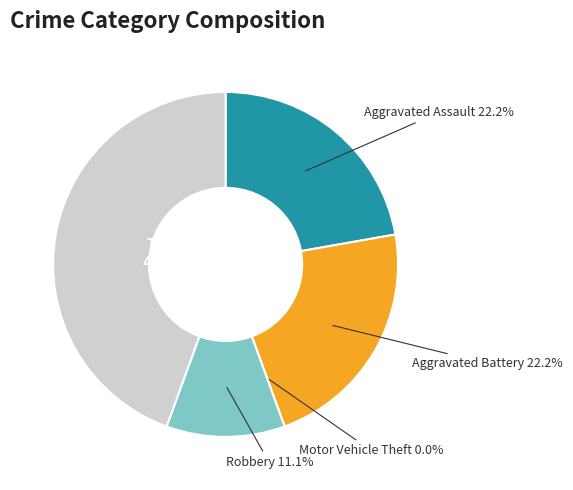

To the nearest percent, what is the average slice percentage?

20%